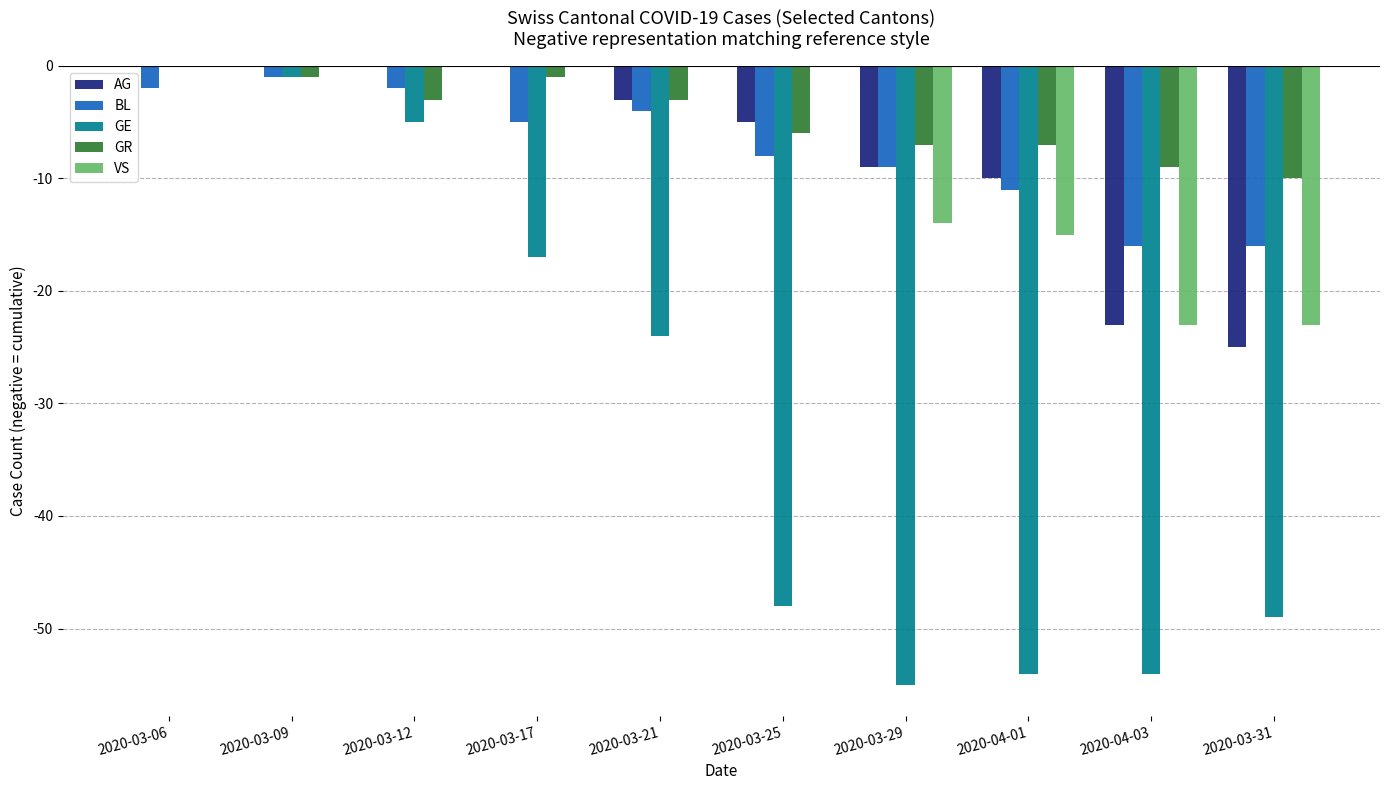

The value of GE at 2020-03-31 is -67. True or false?

False